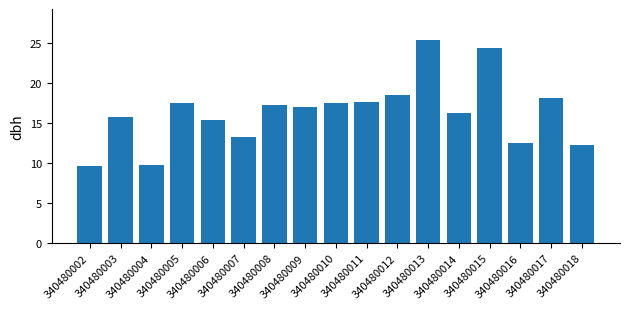

What is the approximate value at 340480018?

12.2